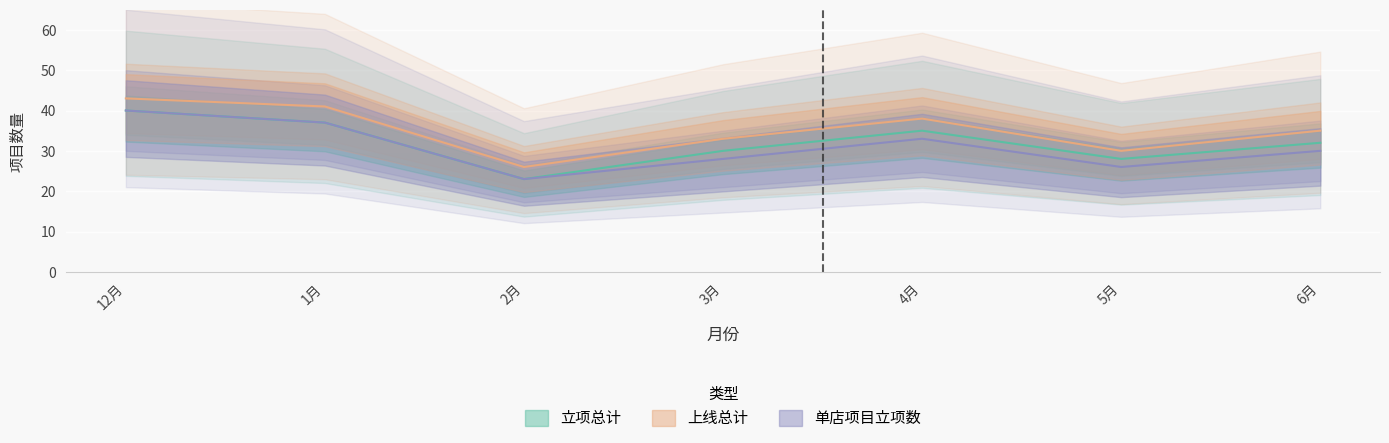

True or false: 立项总计 has more than 2 interior local peaks.

False